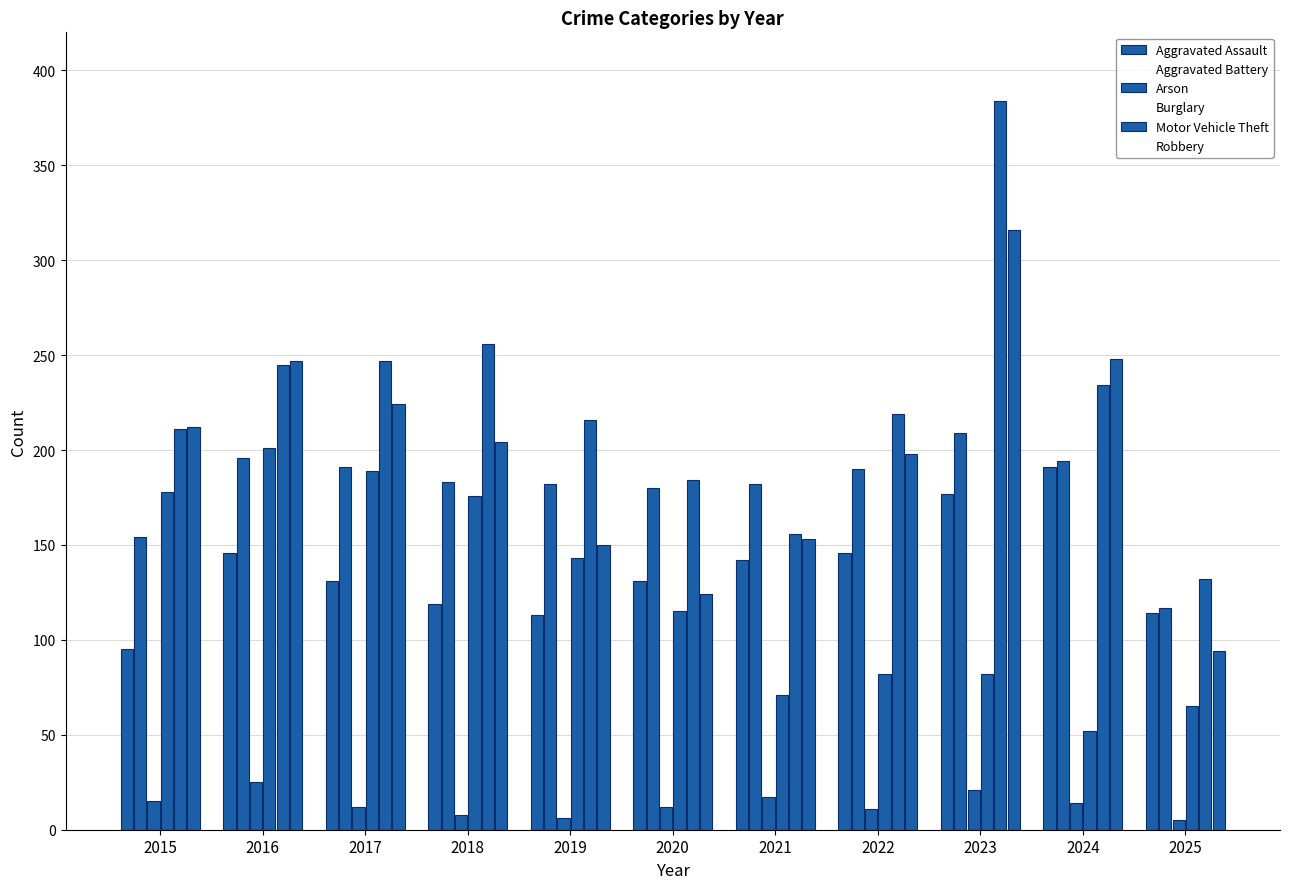

How many groups of bars are there?

11